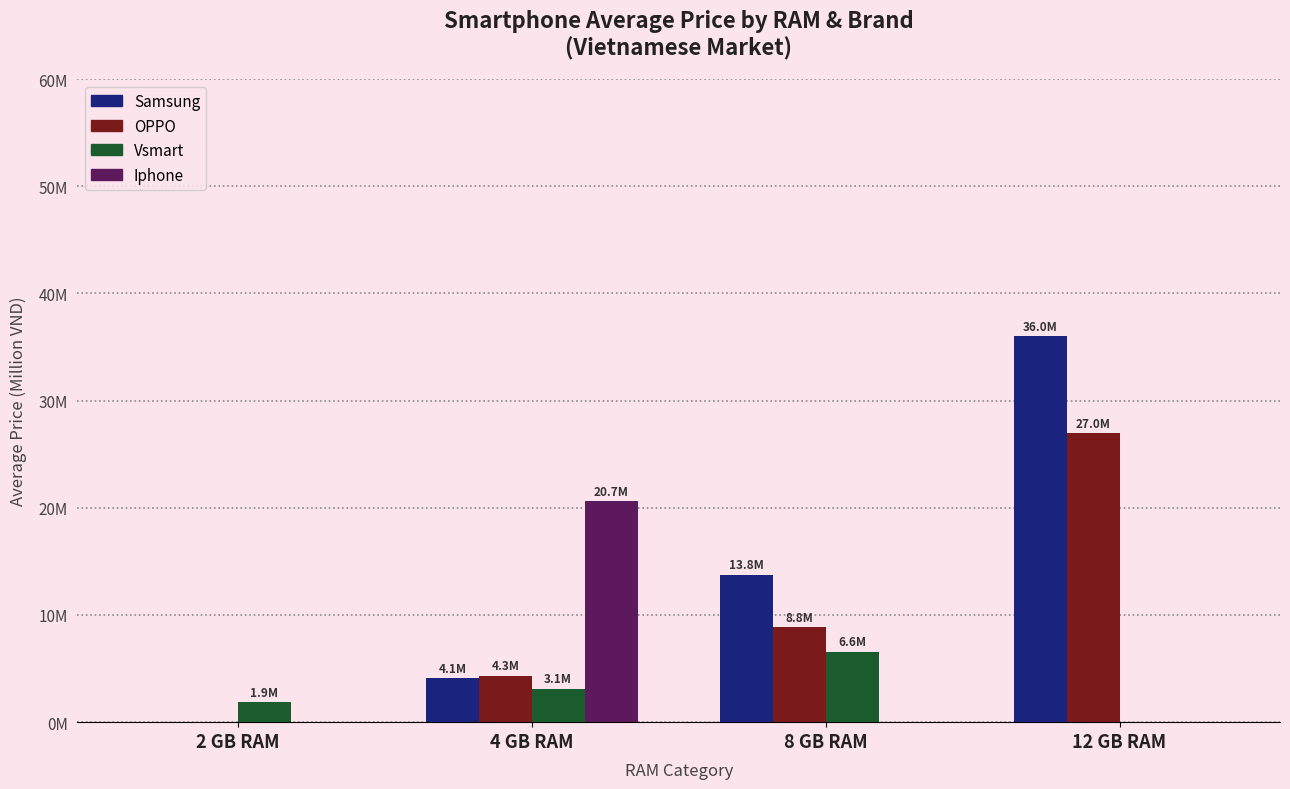

At how many categories does at least one series exceed 6?

3